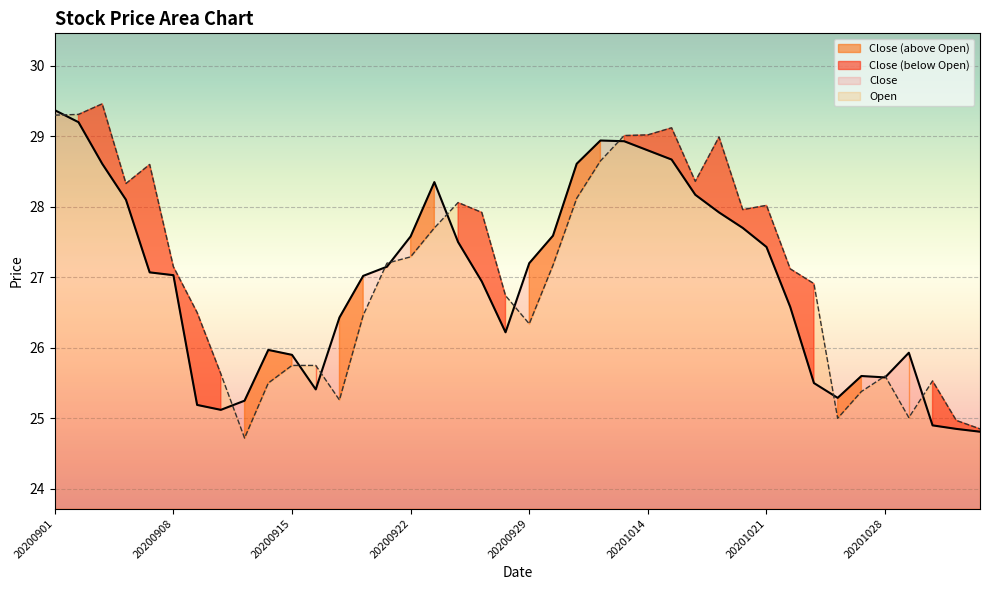

Does the chart display data point markers on the line(s)?

No